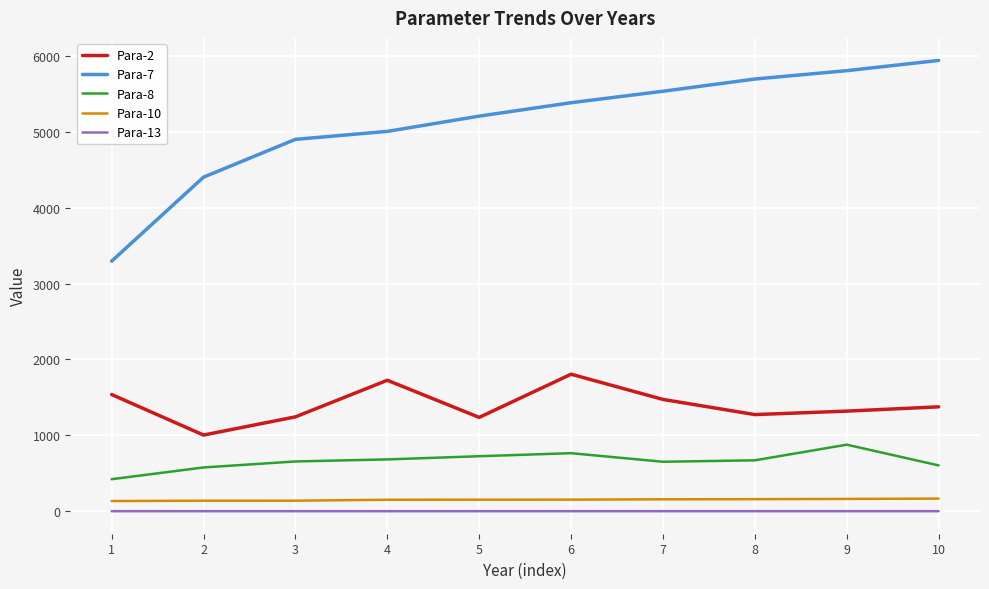

Which series has the largest total across all categories?

Para-7